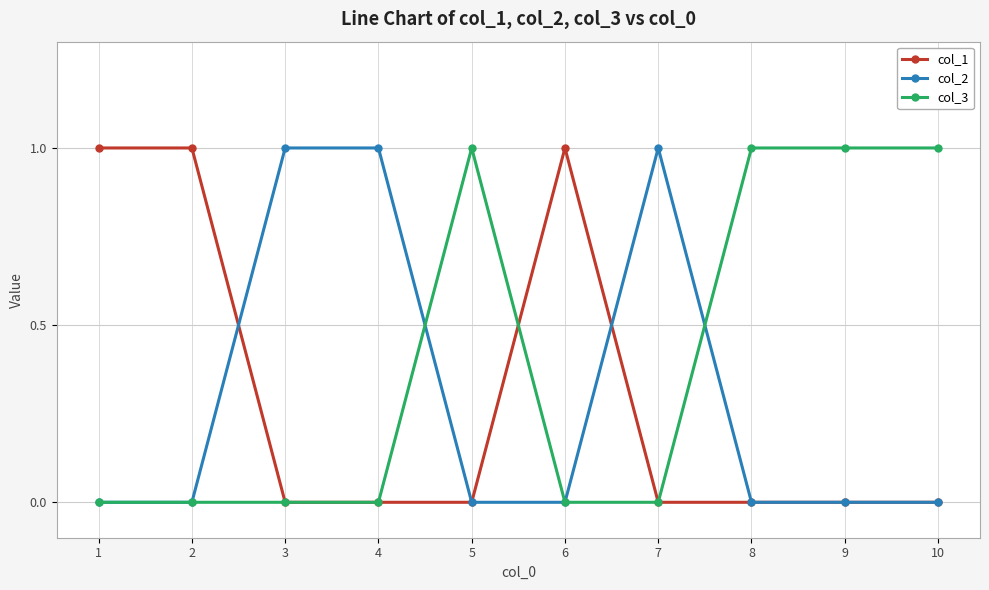

The col_3 series shows 1 at 8. True or false?

True